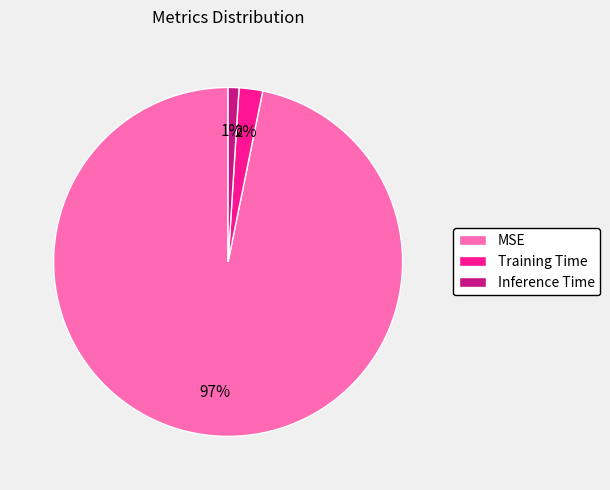

Is it true that Training Time is 2% of the pie?

True